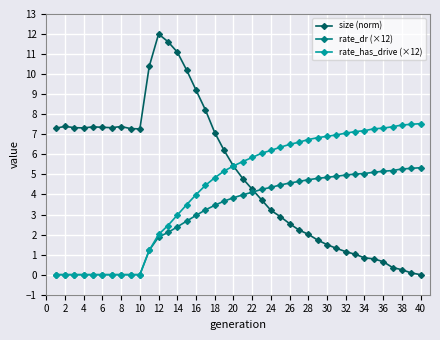

How many data points in rate_has_drive (×12) are less than 5?

18